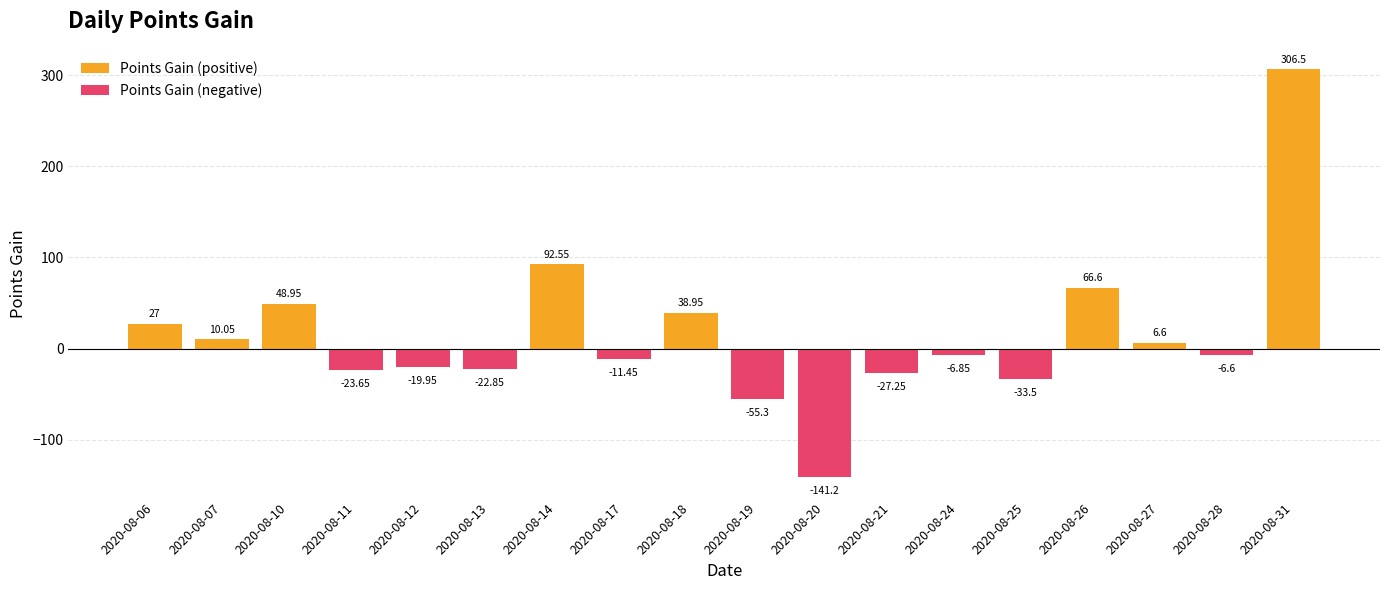

What is the value of the Points Gain (positive) bar at the 15th from the left?

66.6